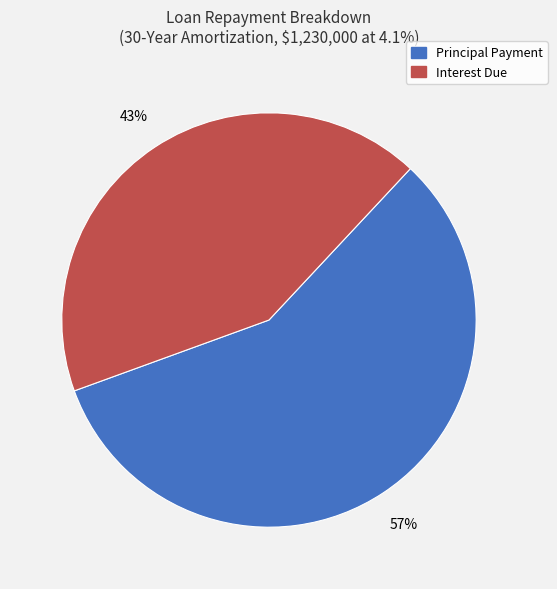

Between Principal Payment and Interest Due, which is larger?

Principal Payment